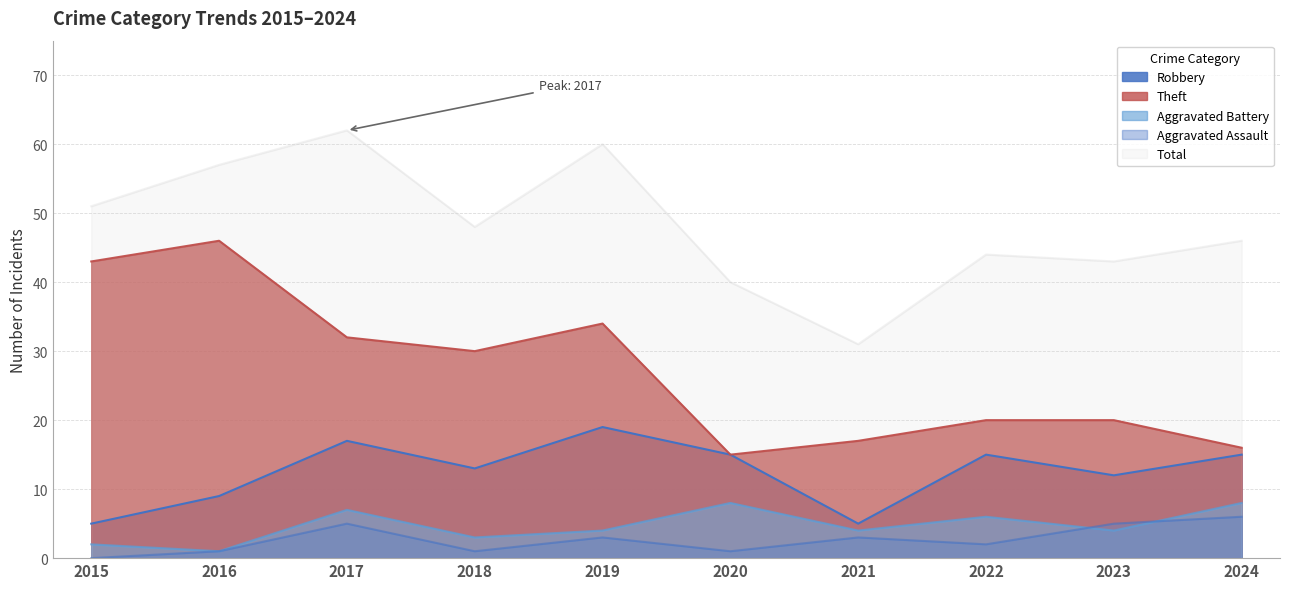

What is the value of the Robbery point at the 3rd from the left?

17